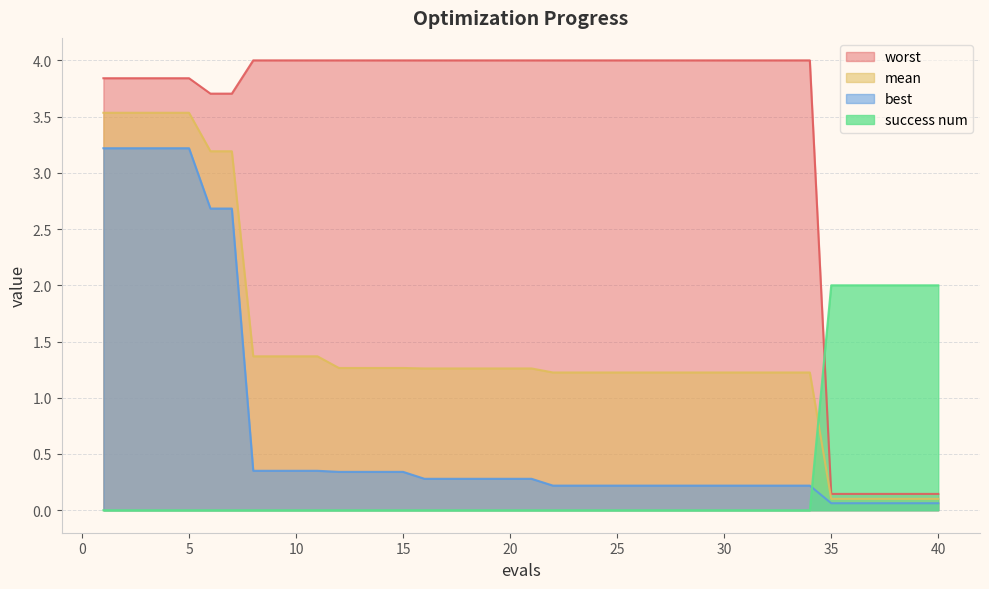

What is the maximum value for best?

3.2